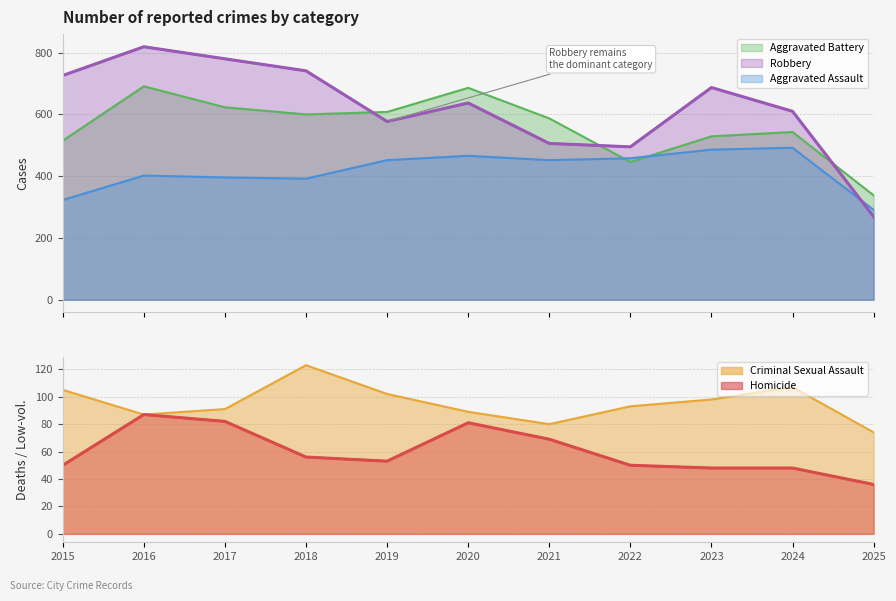

Between 2018 and 2023, which series saw the biggest shift?

Aggravated Assault